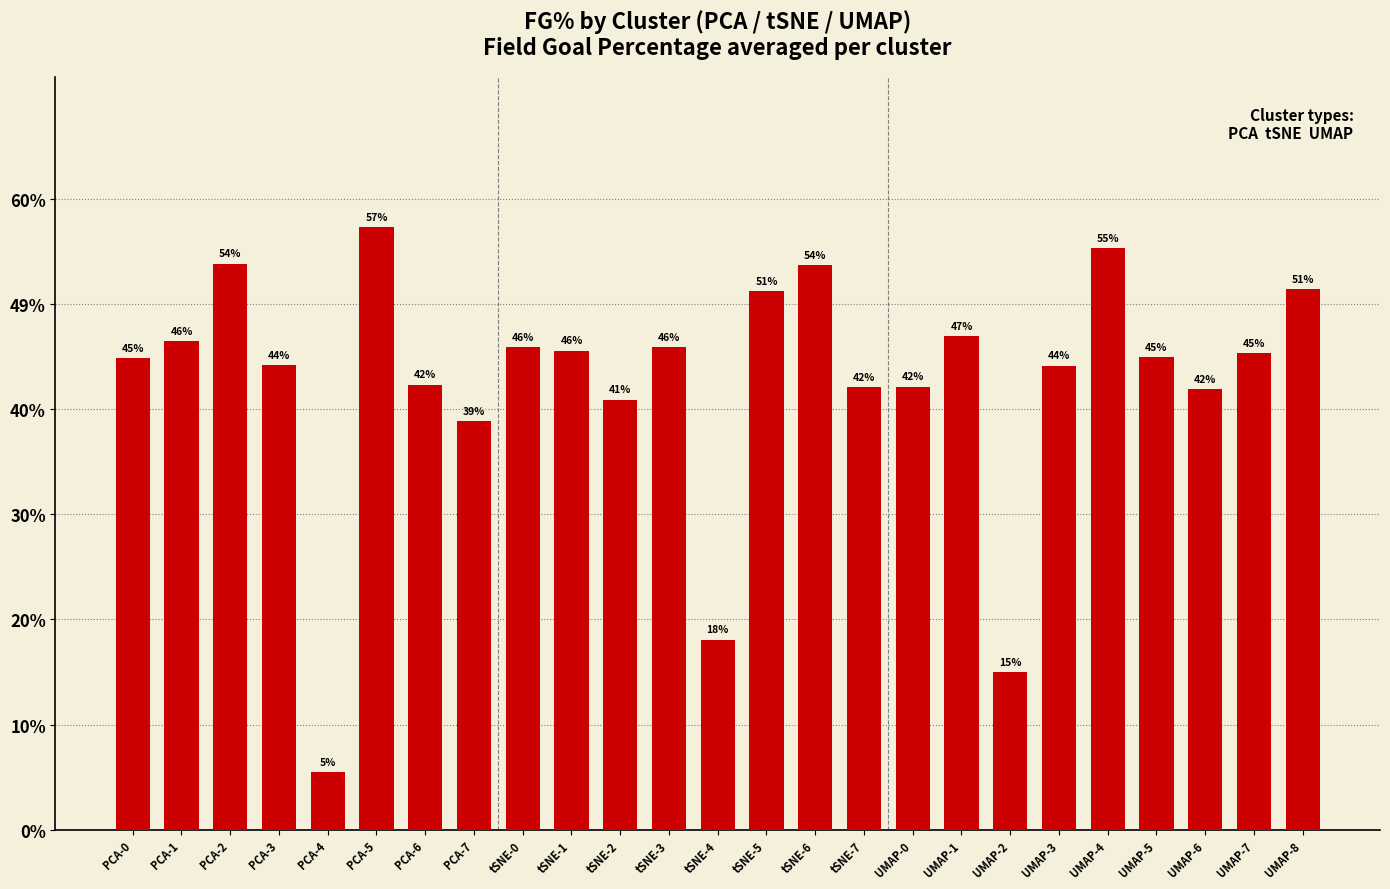

What is the difference between the maximum and minimum values?

0.5